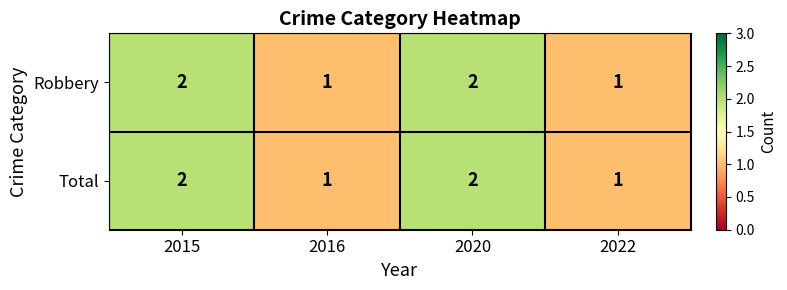

How many categories are shown in the chart?

4